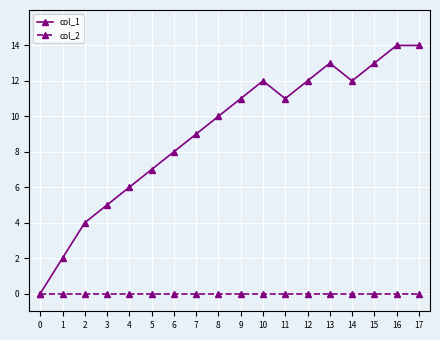

Is this an area chart (filled region under the line)?

No